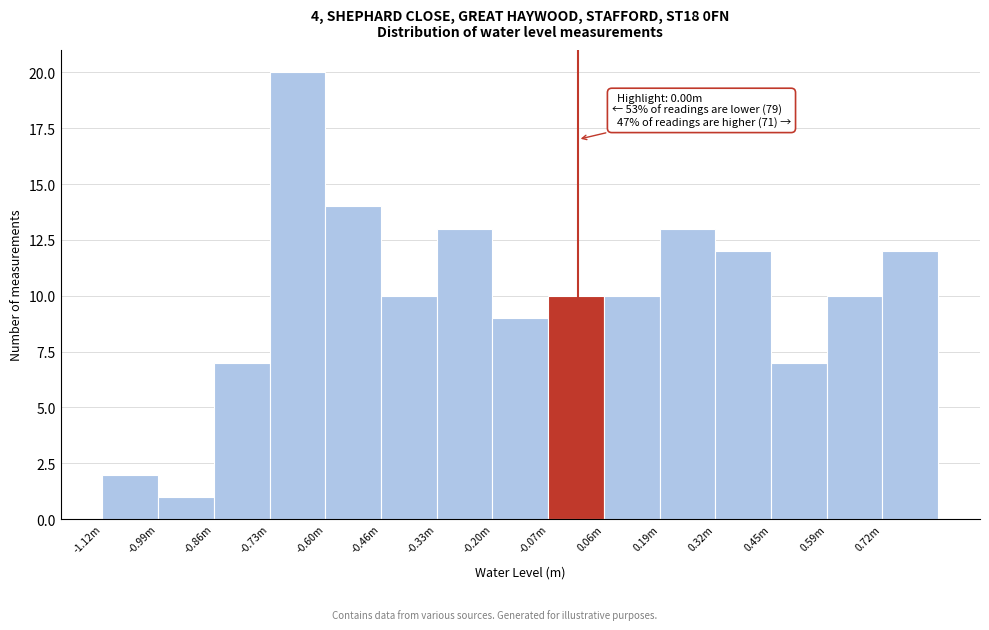

Reading right to left, what are all the values shown in this chart?

12	10	7	12	13	10	10	9	13	10	14	20	7	1	2